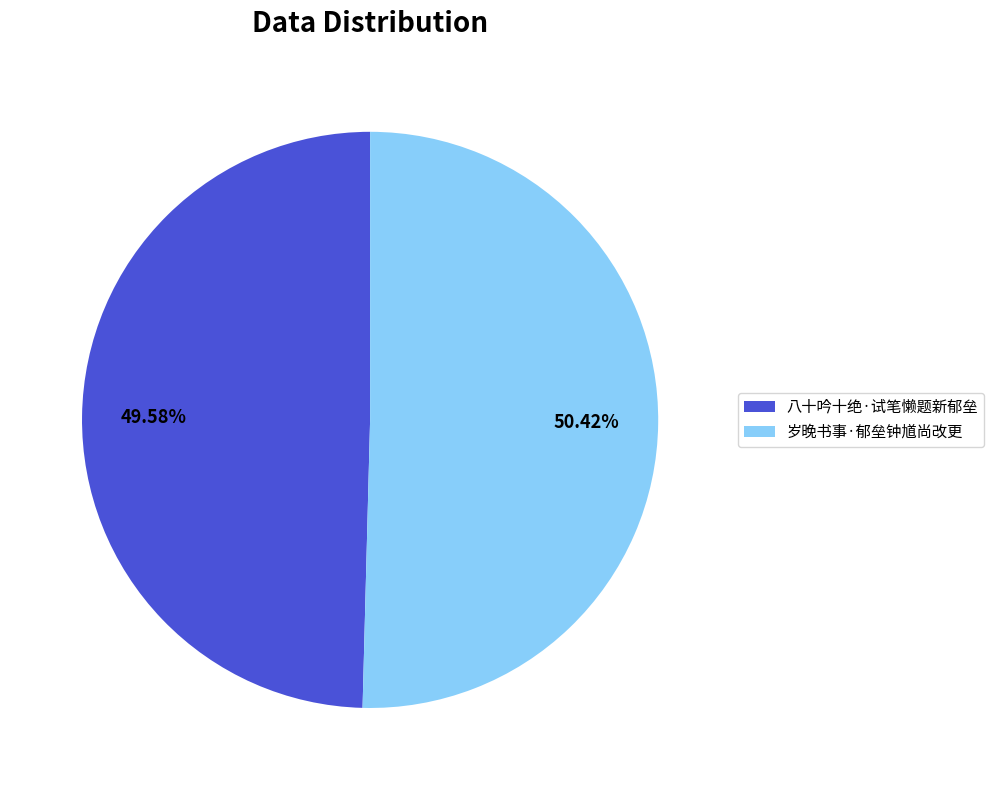

To the nearest percent, what percentage of the pie is 八十吟十绝·试笔懒题新郁垒?

50%